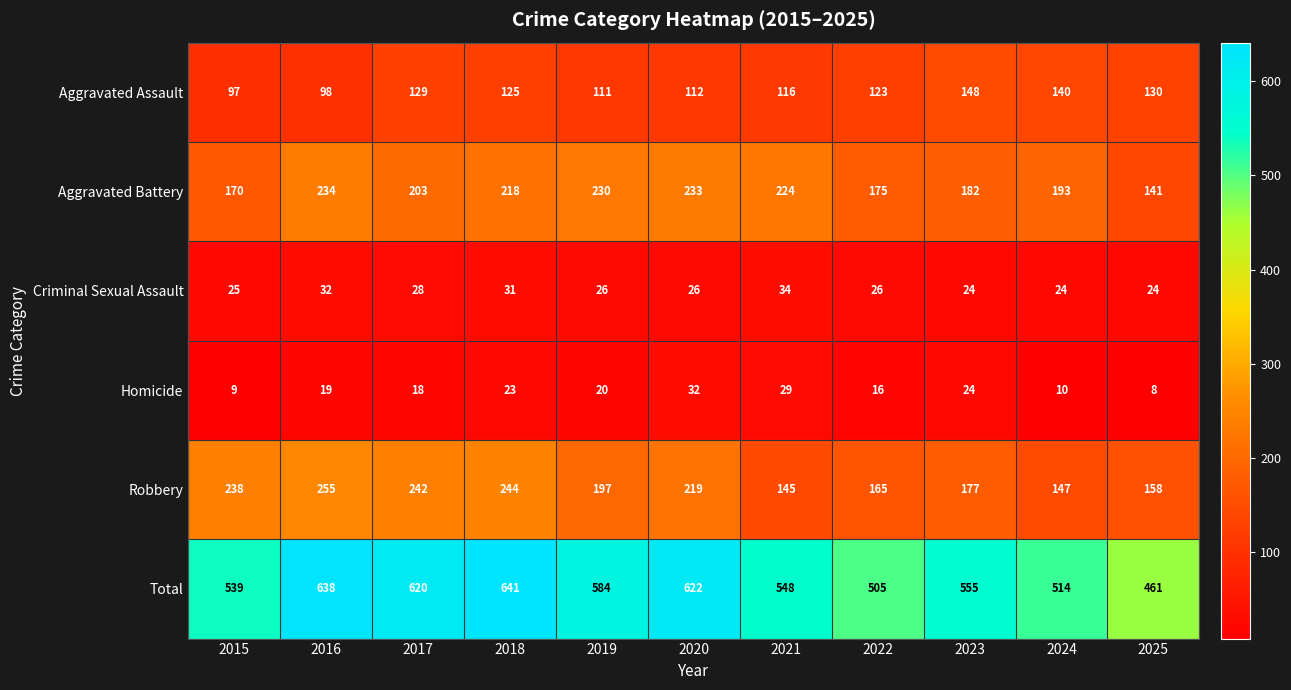

What is the average value of the Total series?

566